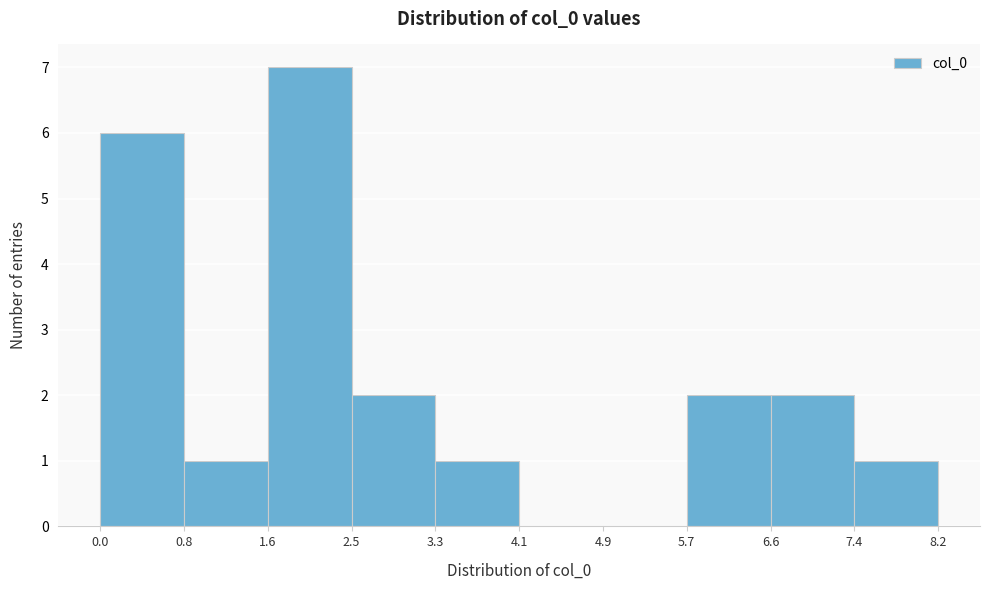

Reading left to right, transcribe this chart: for each bar, give the range it covers on the x-axis and its height. The values are not printed on the chart, so give them approximately, as read against the axis.

0.0 to 0.8: 6
0.8 to 1.6: 1
1.6 to 2.5: 7
2.5 to 3.3: 2
3.3 to 4.1: 1
4.1 to 4.9: 0
4.9 to 5.7: 0
5.7 to 6.6: 2
6.6 to 7.4: 2
7.4 to 8.2: 1